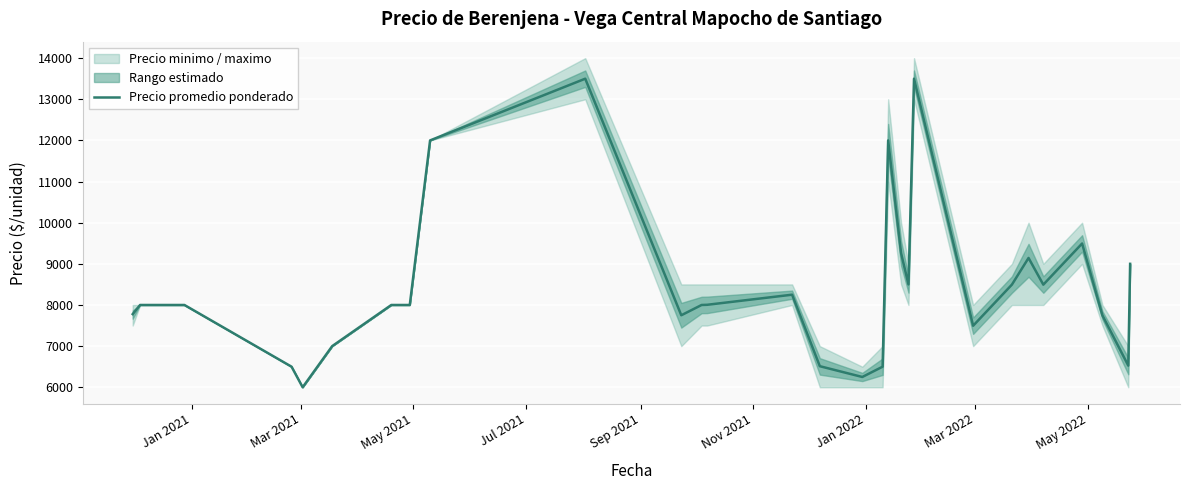

How many points are higher than both their immediate neighbors (excluding endpoints)?

6